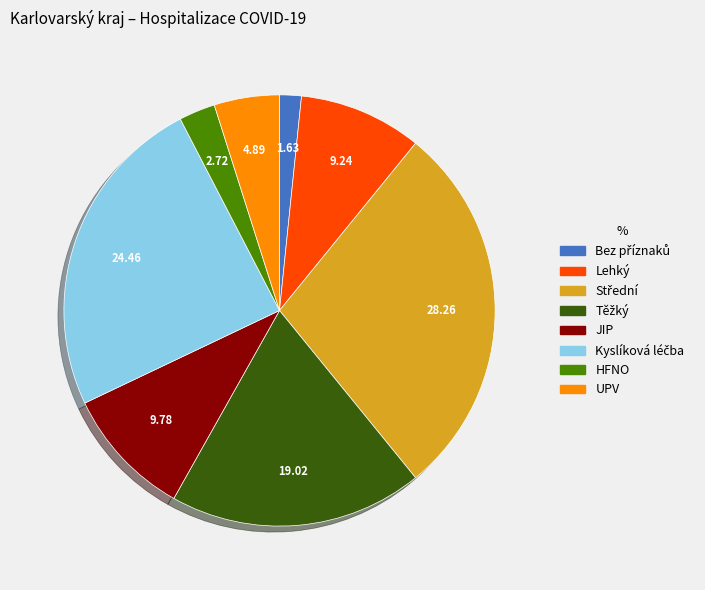

Does any single category account for the majority?

No